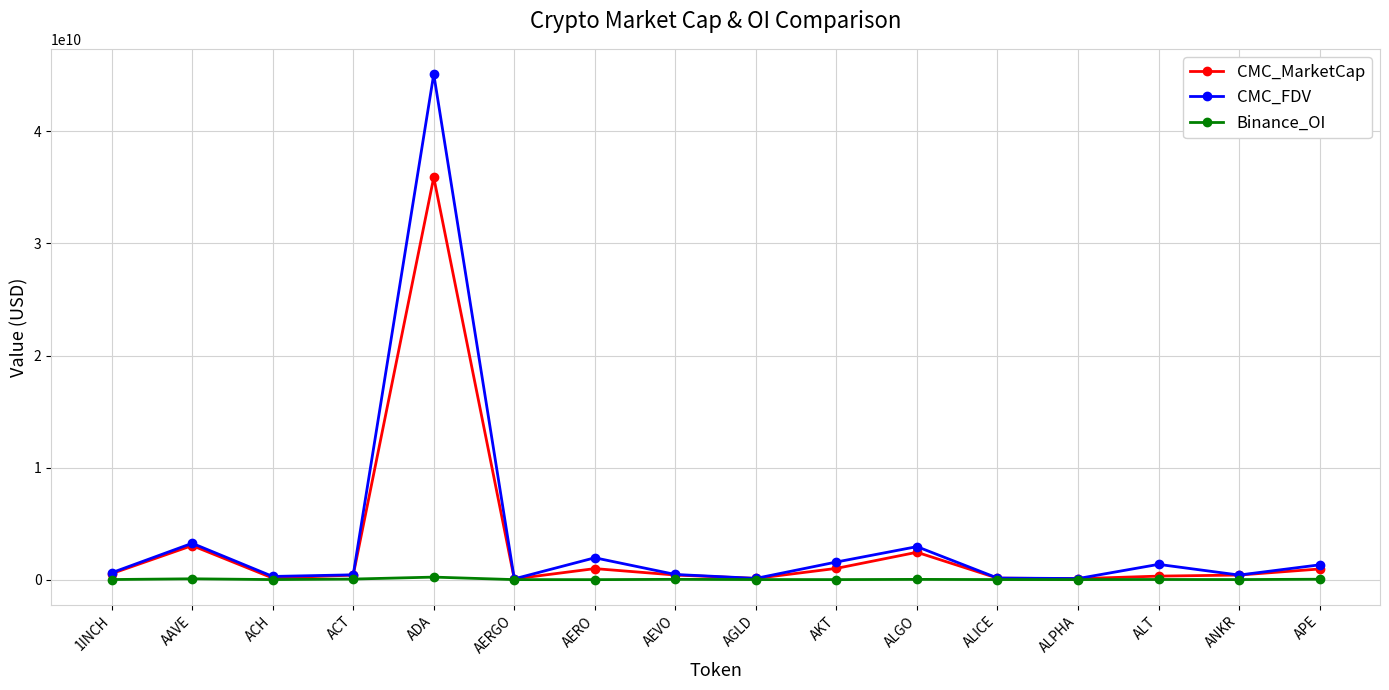

True or false: CMC_FDV has more than 2 points higher than both neighbors.

True